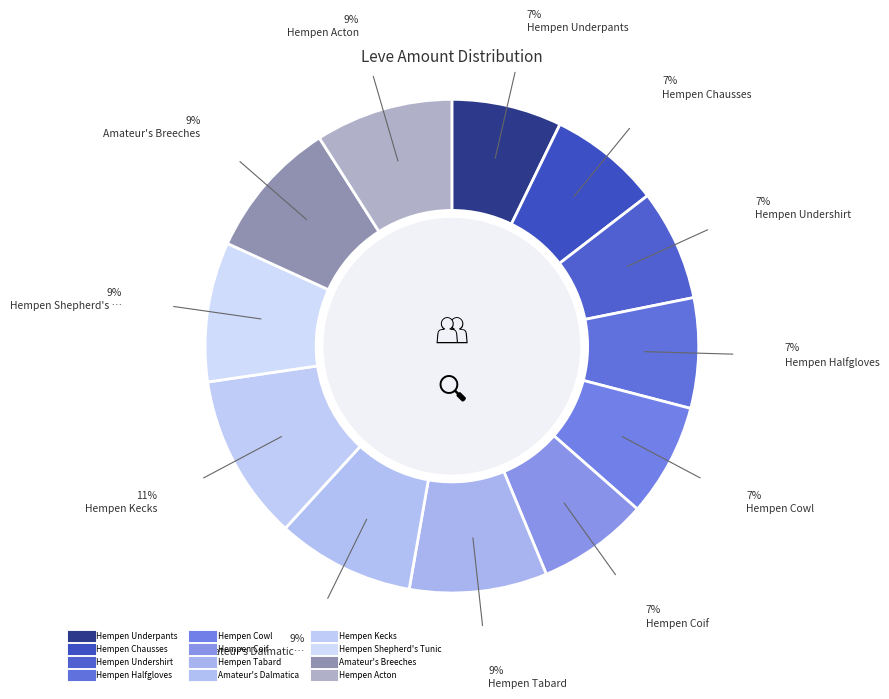

Combined, what portion of the pie is Hempen Kecks and Hempen Cowl?

18.3%